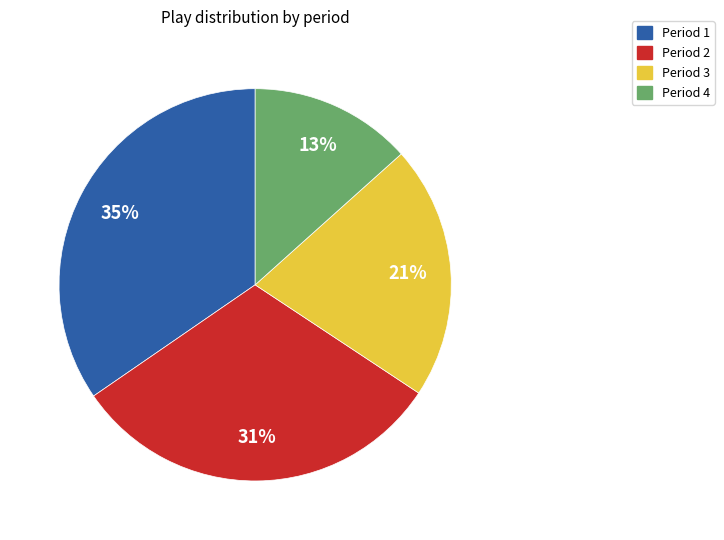

Does Period 4 represent more than half of the total?

No